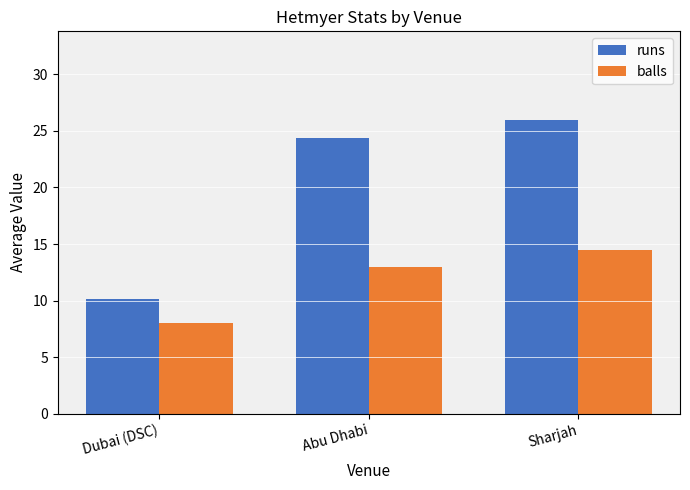

Which category has the highest value across all series?

Sharjah